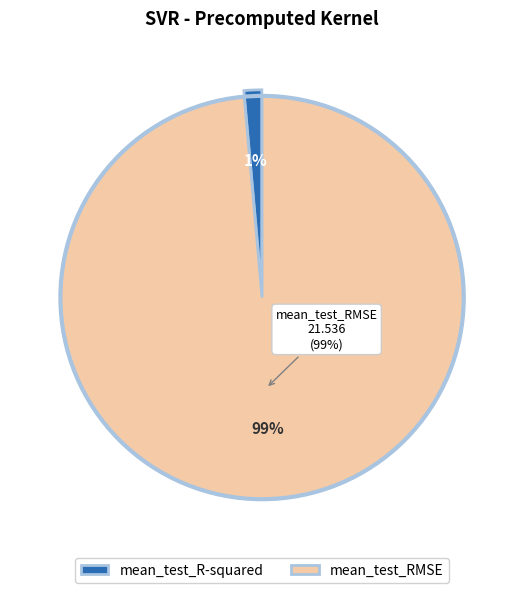

Does any single category account for the majority?

Yes